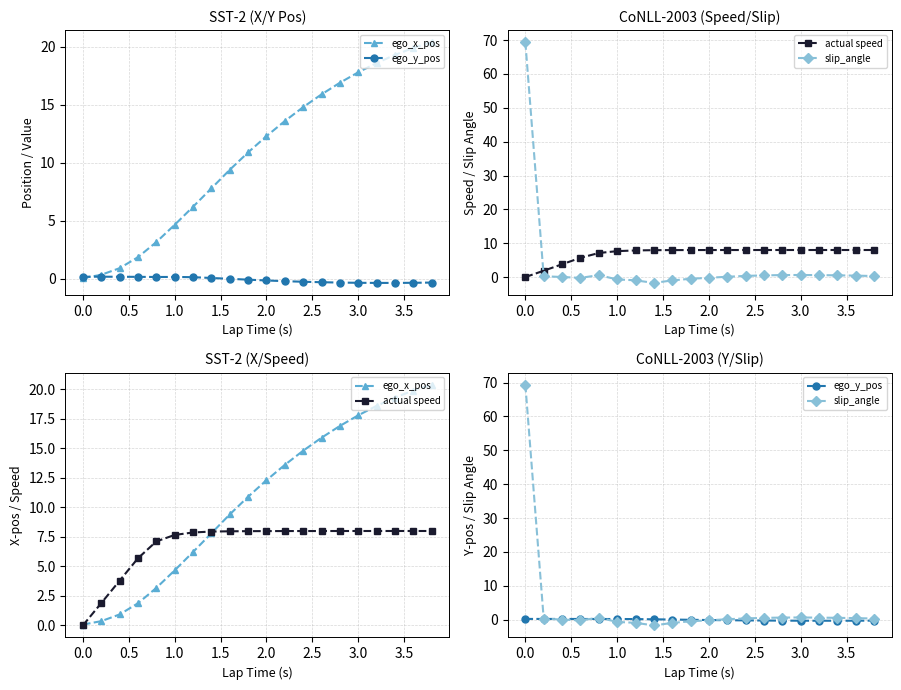

How many values in the slip_angle series are below 0?

7